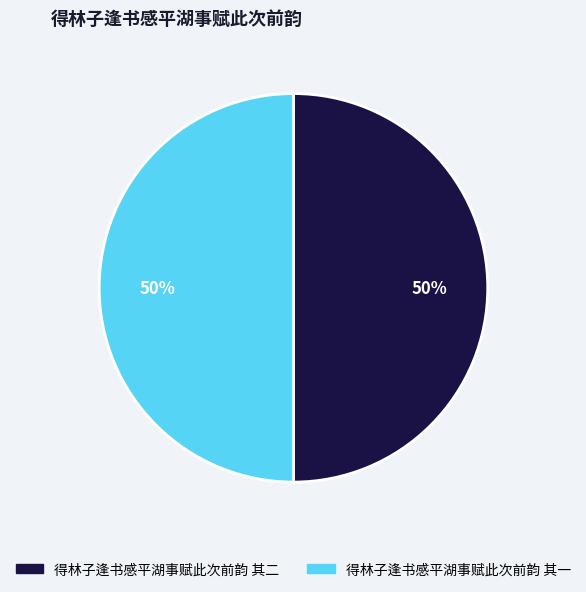

How many segments does this pie chart have?

2